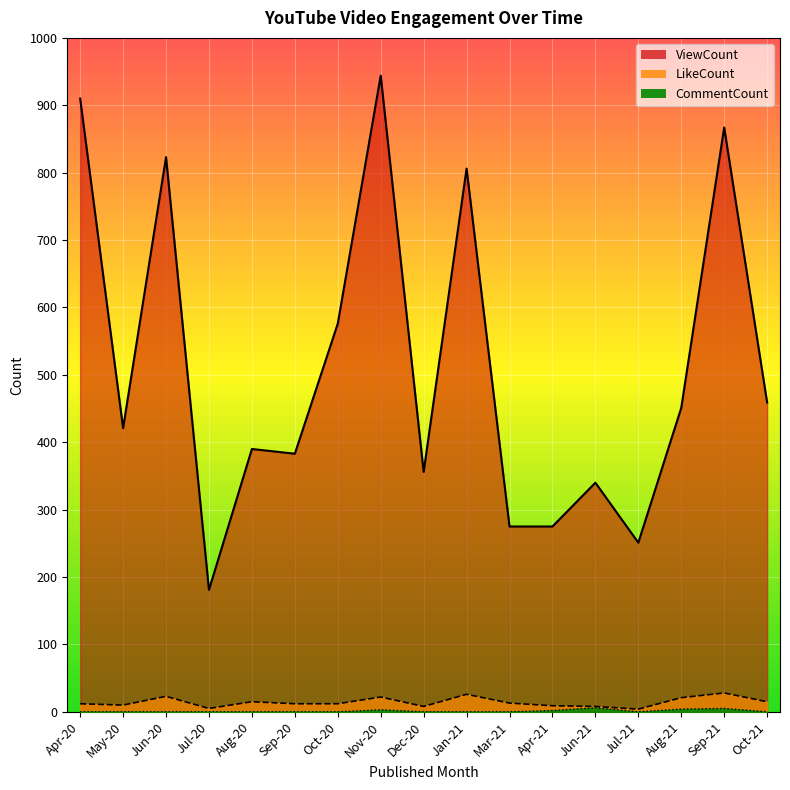

How many data points does each series have?

17